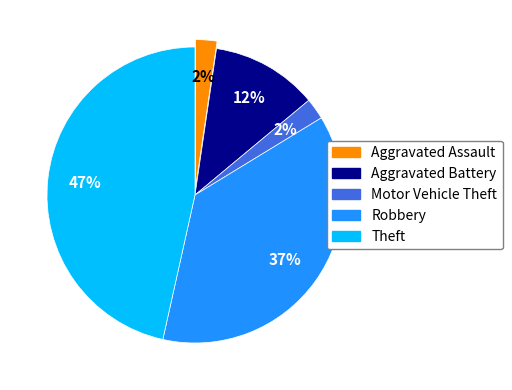

Is Motor Vehicle Theft the majority of the pie?

No